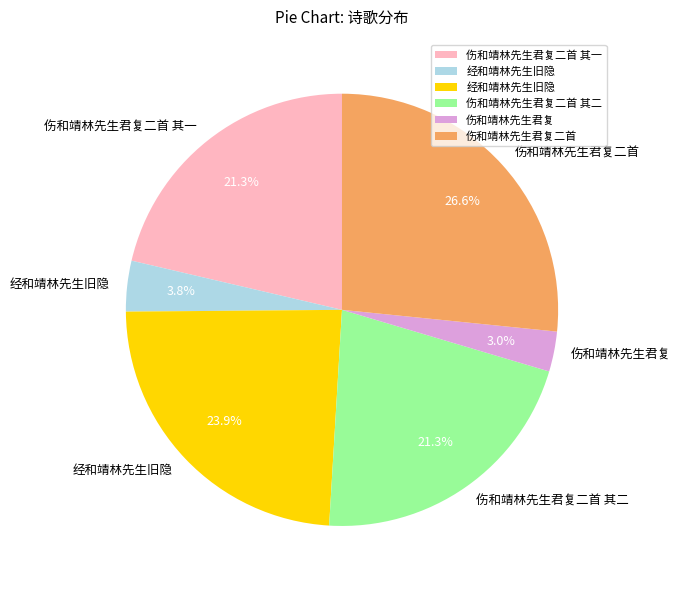

Is there any slice that represents more than half of the pie?

No